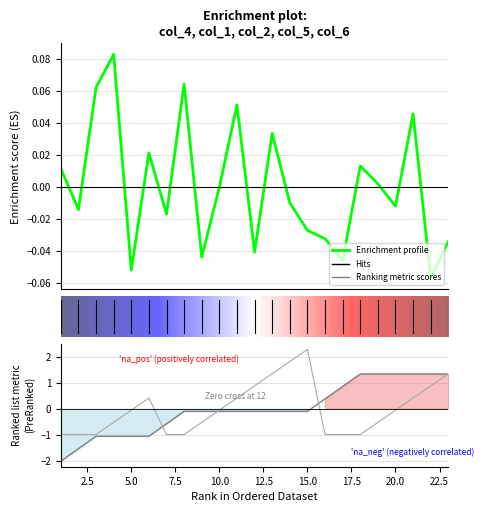

What is the maximum value for col_4?

0.1